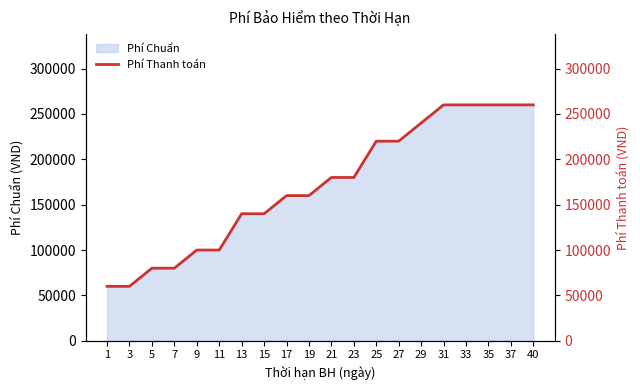

At which label does the data first exceed 180000?

25